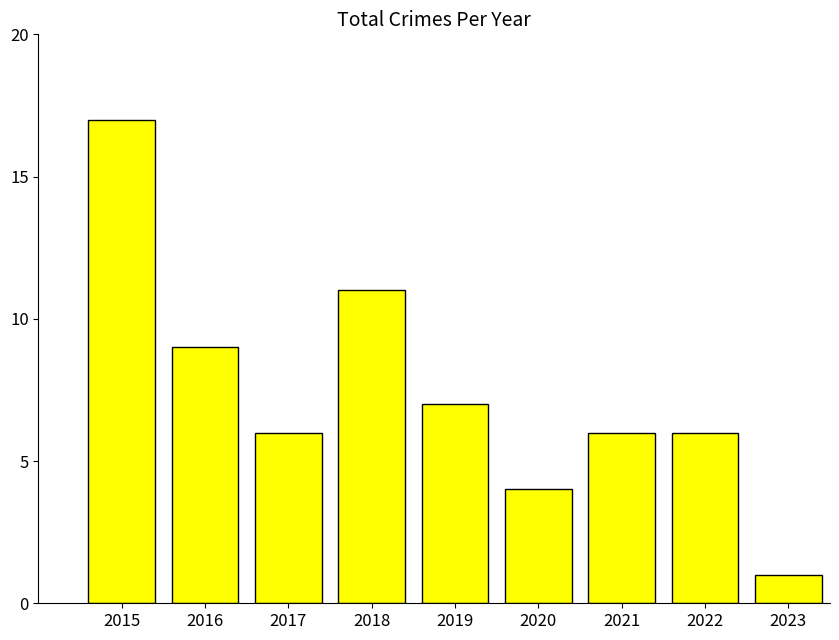

Which label corresponds to the largest value in the chart?

2015